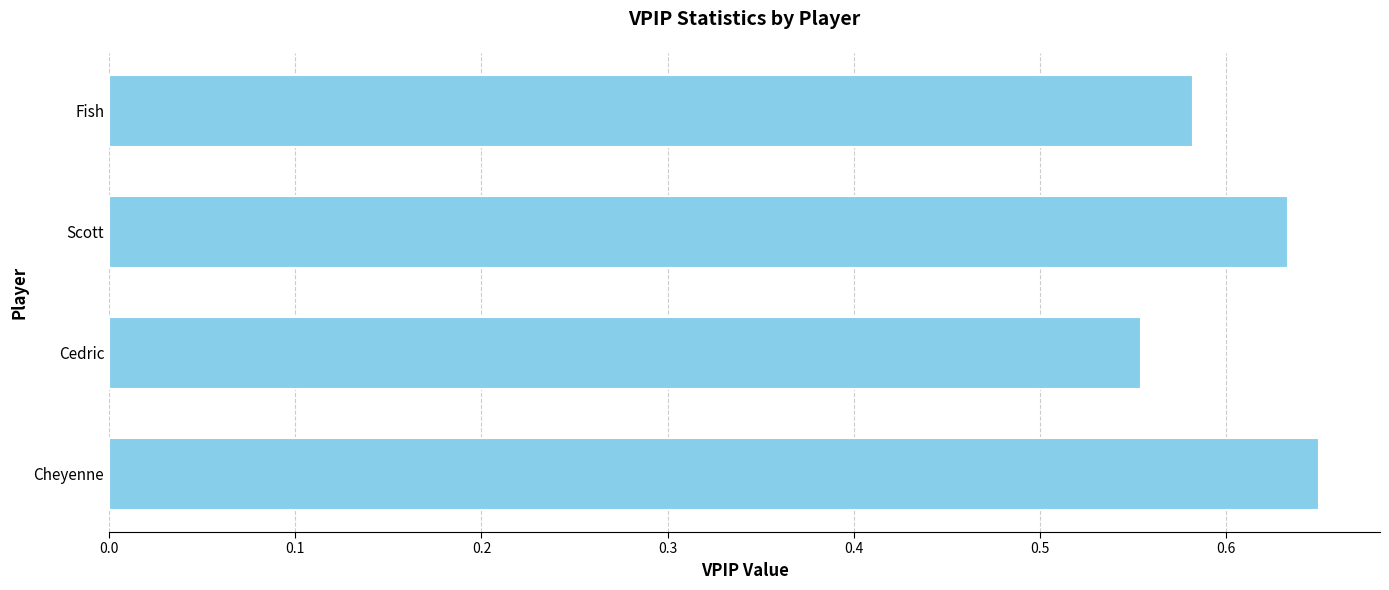

What is the sum of all values?

2.4